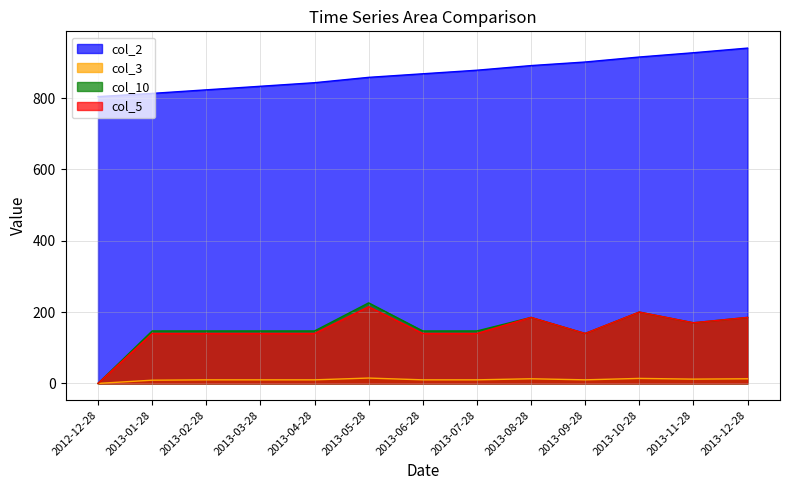

Count the number of categories in the chart.

13